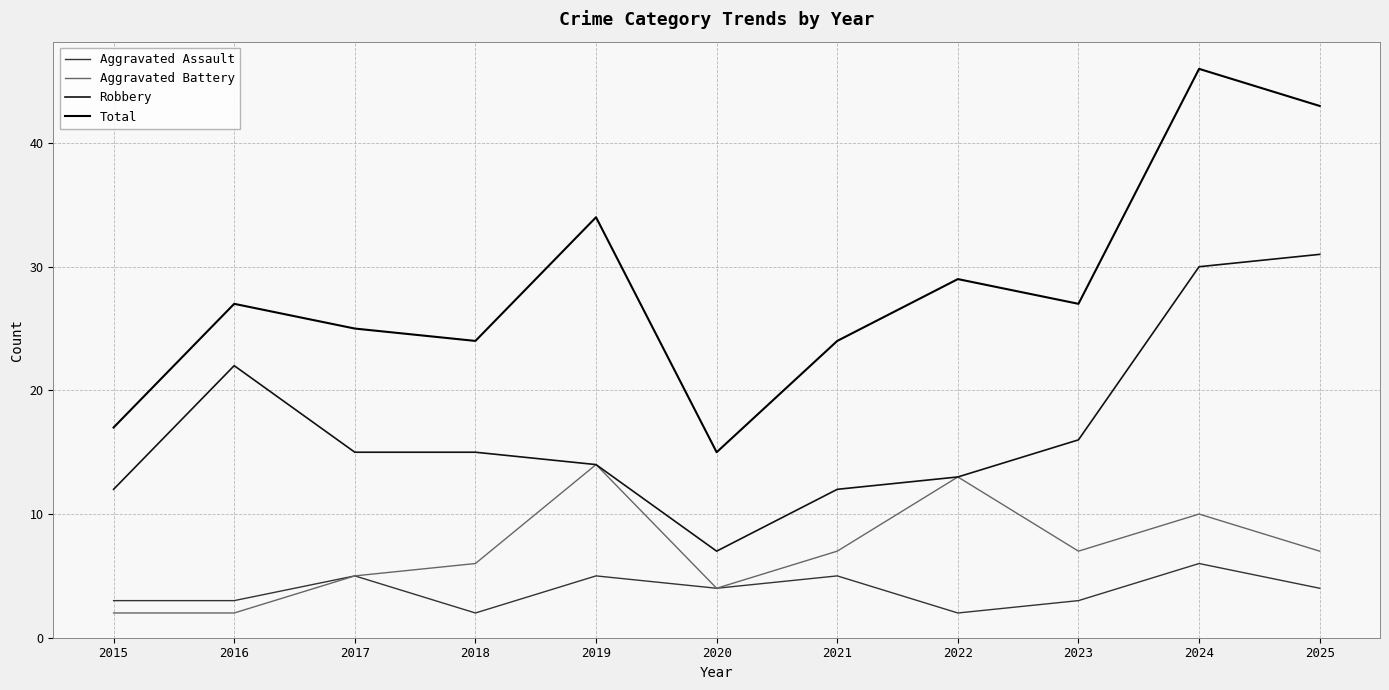

True or false: Robbery has more than 0 points higher than both neighbors.

True